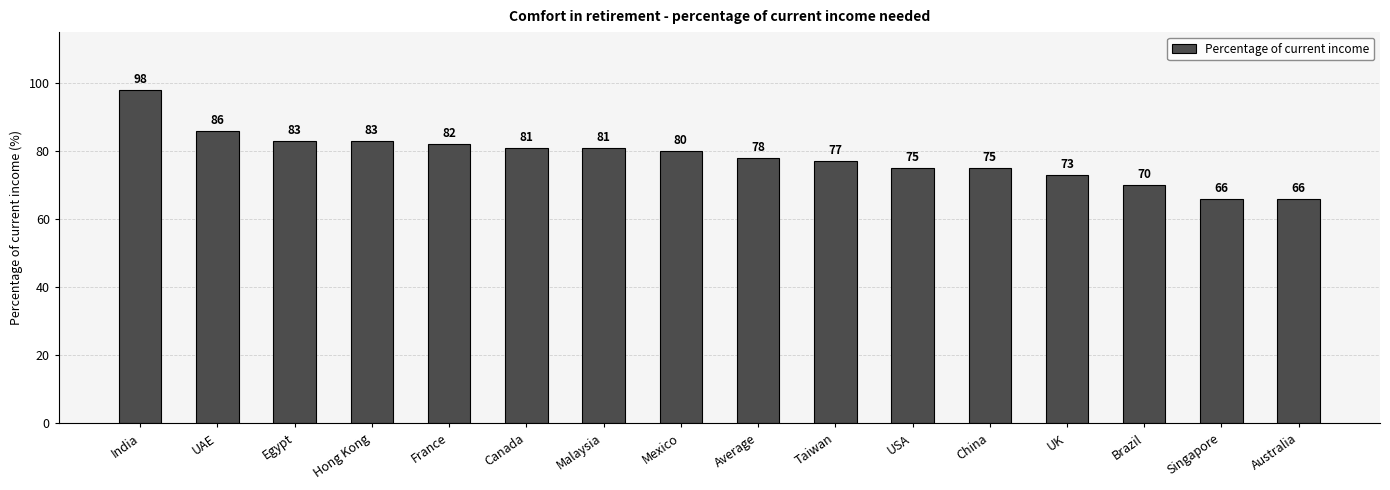

What is the label of the 15th bar from the left?

Singapore